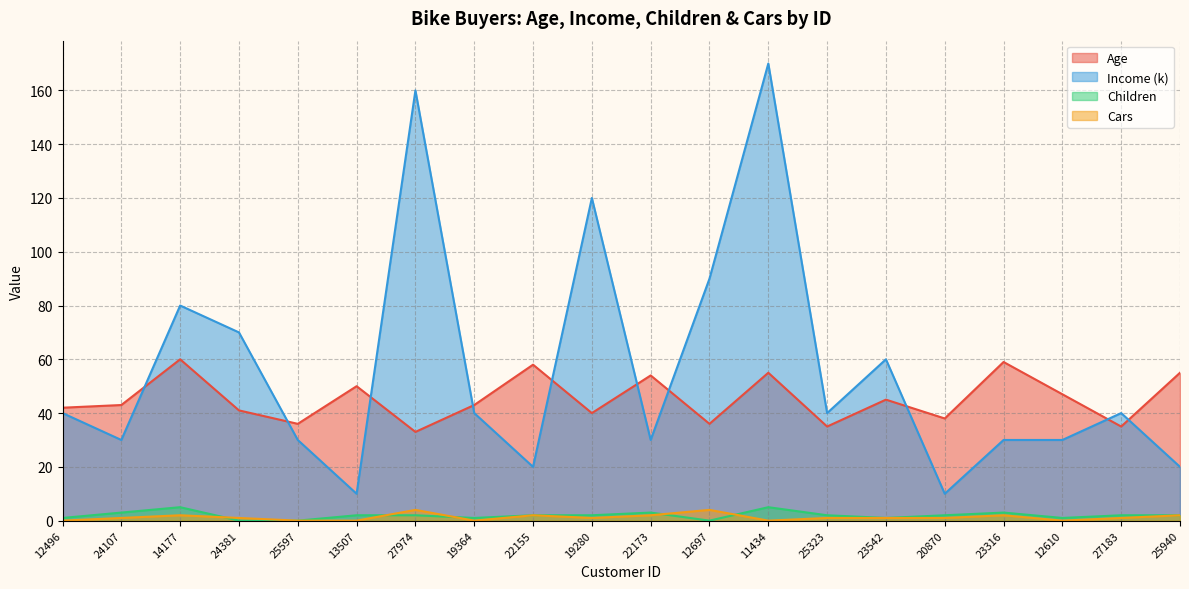

At how many categories does at least one series exceed 124?

2